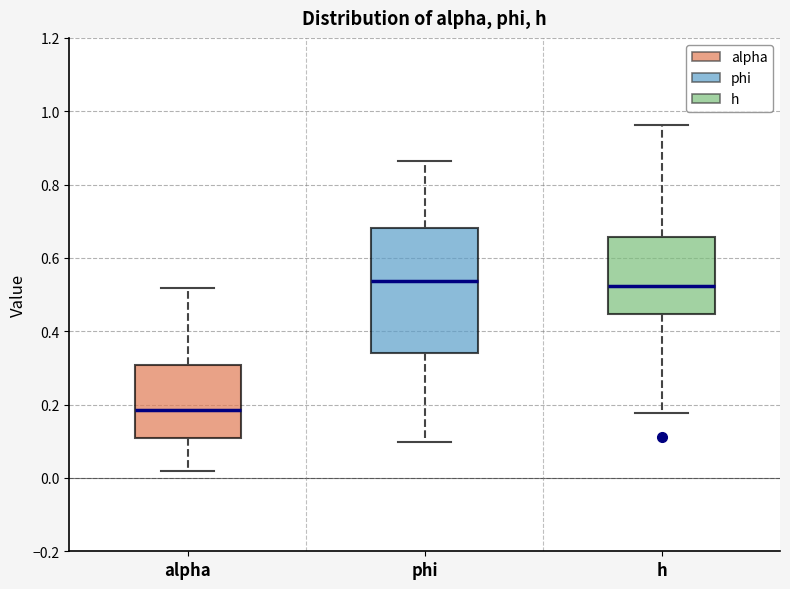

Reading left to right, transcribe this box plot: for each box, give where its median line is, the range the box spans, and where its two whiskers end, as read against the y-axis. The values are not printed on the chart, so give them approximately, as read against the axis.

alpha: median 0.18, box 0.10 to 0.30, whiskers 0.02 to 0.52
phi: median 0.54, box 0.34 to 0.68, whiskers 0.10 to 0.86
h: median 0.52, box 0.44 to 0.66, whiskers 0.18 to 0.96